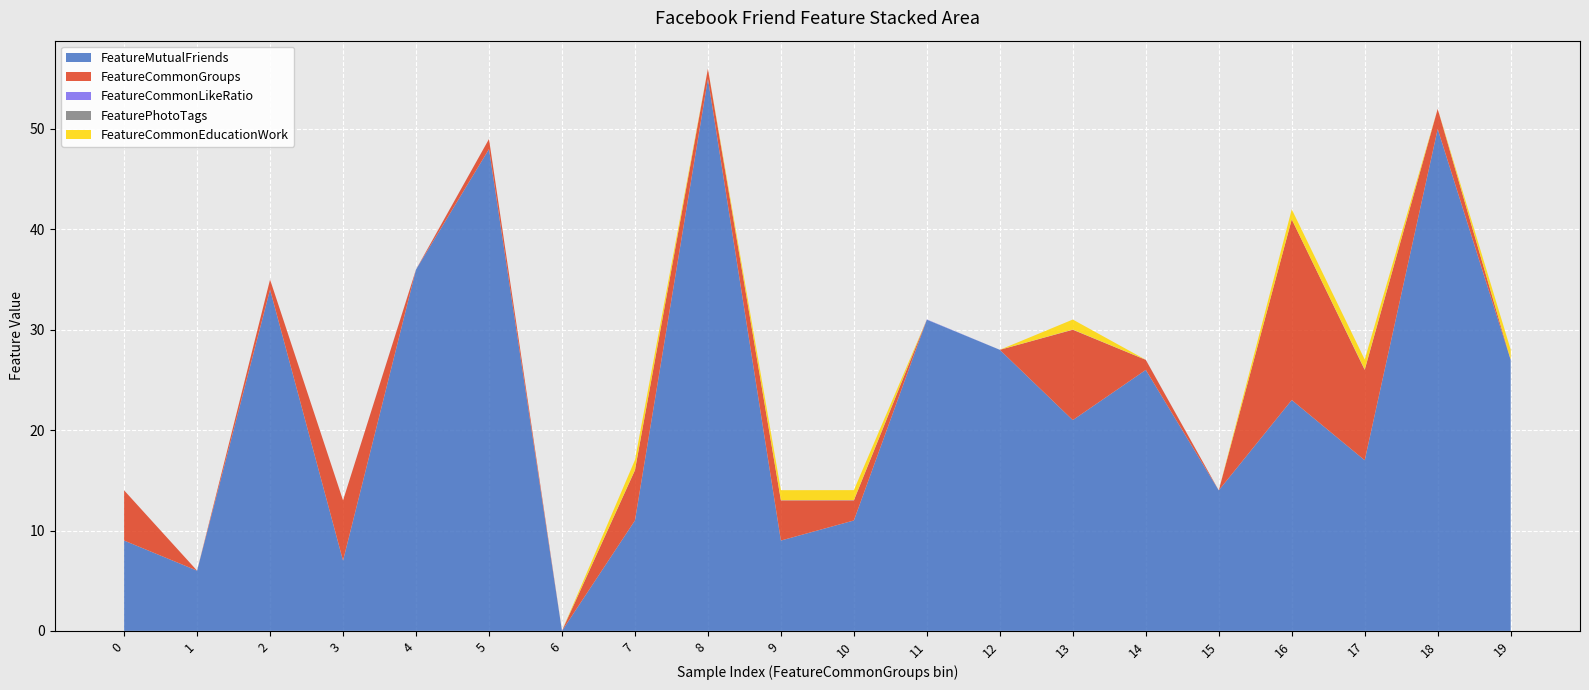

Reading left to right, what are all the values shown in this chart?

FeatureMutualFriends: 0=9.0	1=6.0	2=34.0	3=7.0	4=36.0	5=48.0	6=0.0	7=11.0	8=55.0	9=9.0	10=11.0	11=31.0	12=28.0	13=21.0	14=26.0	15=14.0	16=23.0	17=17.0	18=50.0	19=27.0
FeatureCommonGroups: 0=5.0	1=0.0	2=1.0	3=6.0	4=0.0	5=1.0	6=0.0	7=5.0	8=1.0	9=4.0	10=2.0	11=0.0	12=0.0	13=9.0	14=1.0	15=0.0	16=18.0	17=9.0	18=2.0	19=0.0
FeatureCommonLikeRatio: 0=0.0	1=0.0	2=0.0	3=0.0	4=0.0	5=0.0	6=0.0	7=0.0	8=0.0	9=0.0	10=0.0	11=0.0	12=0.0	13=0.0	14=0.0	15=0.0	16=0.0	17=0.0	18=0.0	19=0.0
FeaturePhotoTags: 0=0.0	1=0.0	2=0.0	3=0.0	4=0.0	5=0.0	6=0.0	7=0.0	8=0.0	9=0.0	10=0.0	11=0.0	12=0.0	13=0.0	14=0.0	15=0.0	16=0.0	17=0.0	18=0.0	19=0.0
FeatureCommonEducationWork: 0=0.0	1=0.0	2=0.0	3=0.0	4=0.0	5=0.0	6=0.0	7=1.0	8=0.0	9=1.0	10=1.0	11=0.0	12=0.0	13=1.0	14=0.0	15=0.0	16=1.0	17=1.0	18=0.0	19=1.0